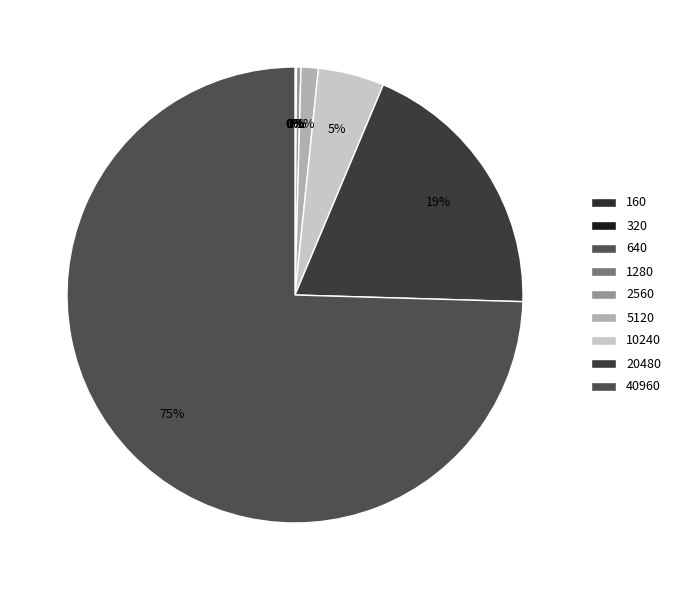

Which slice represents more than half of the pie?

40960